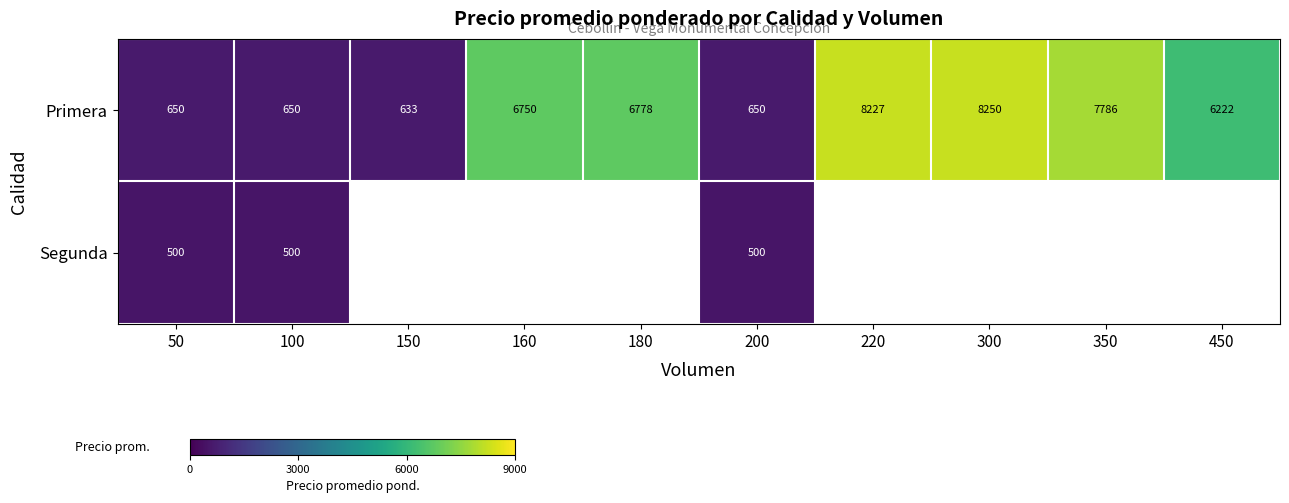

The value of Primera at 150 is 1031.4. True or false?

False